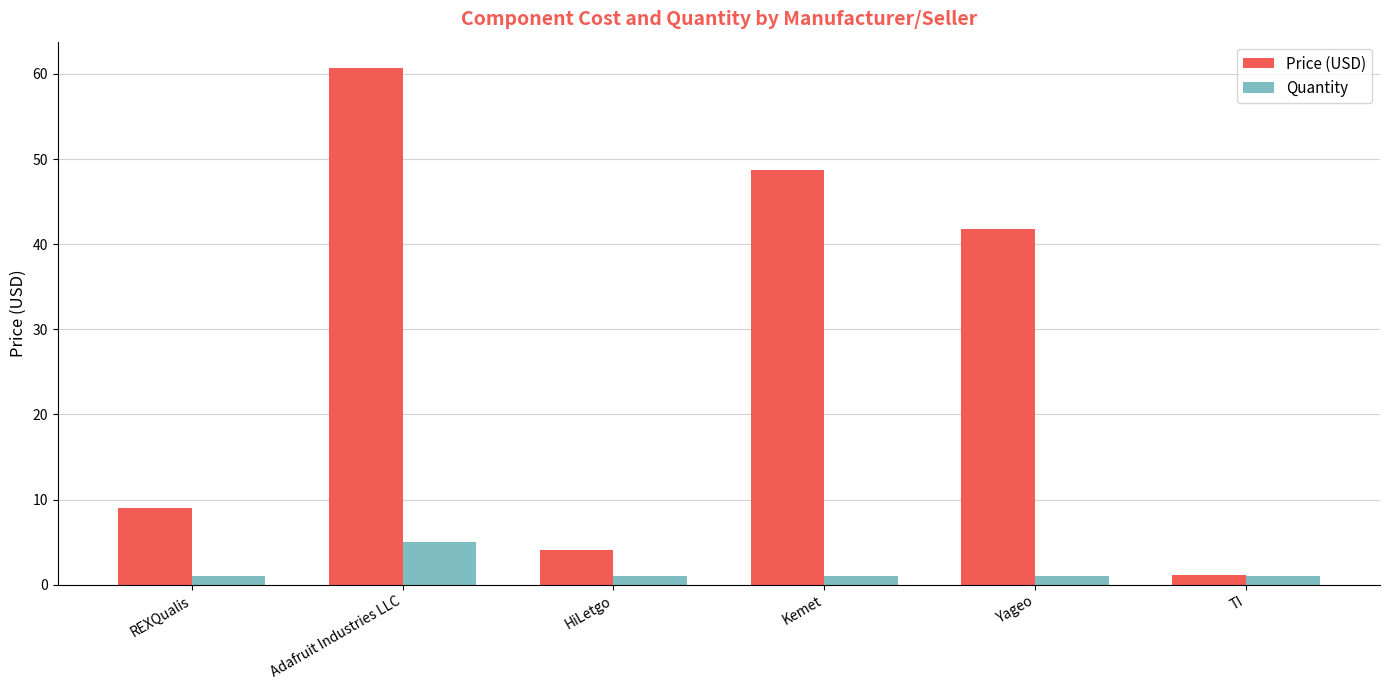

What is the label of the 3rd bar from the right?

Kemet